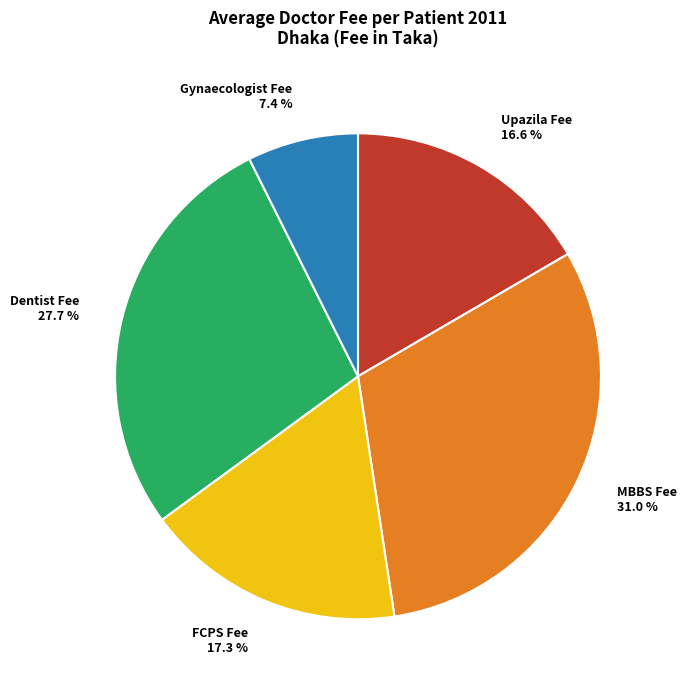

Is the sum of Dentist Fee 27.7 % and Upazila Fee 16.6 % greater than half?

No